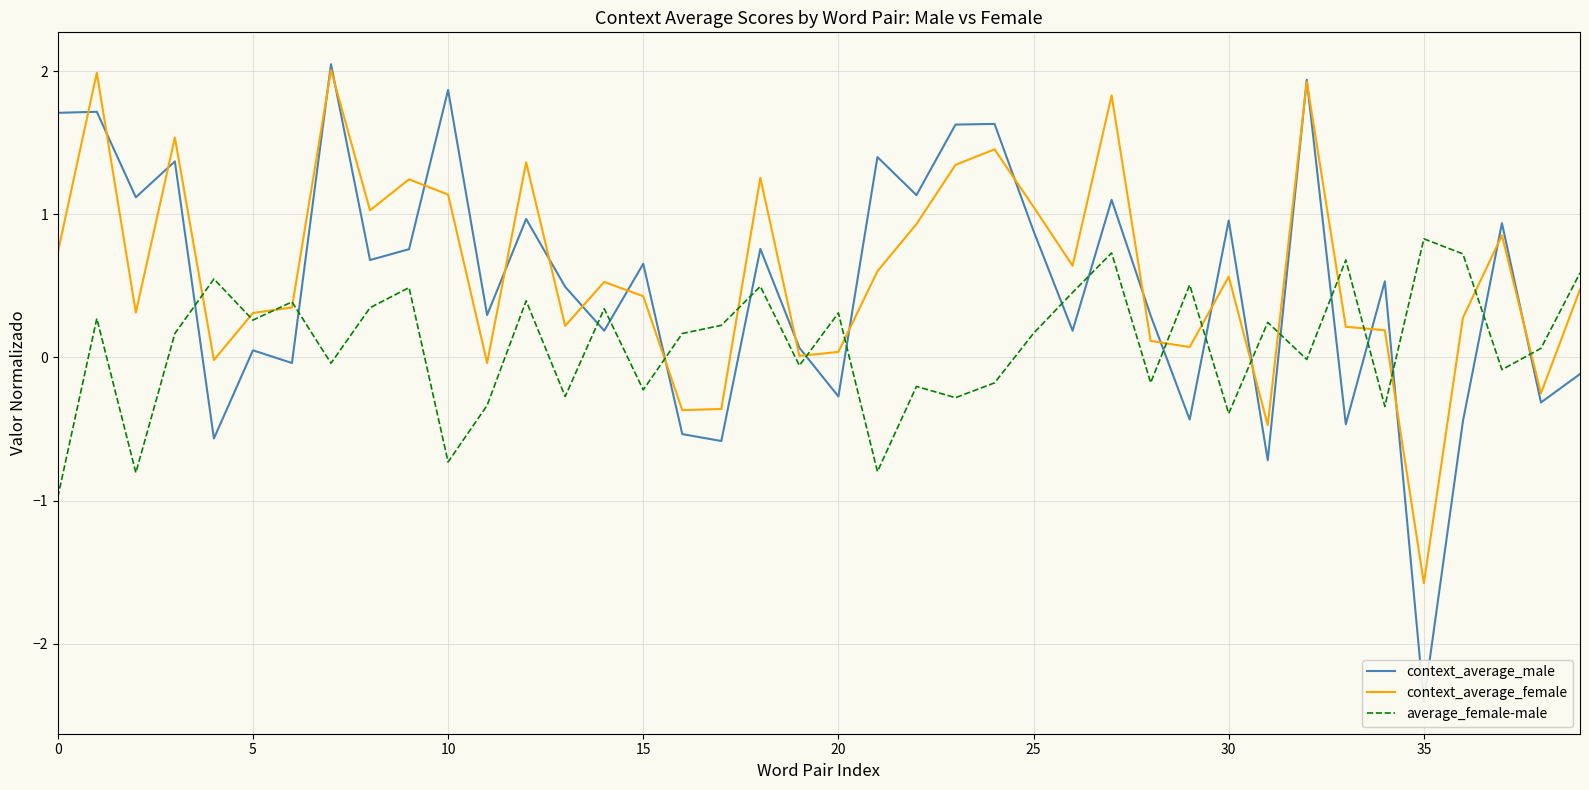

List the series in order of their peak value, highest first.

context_average_male, context_average_female, average_female-male